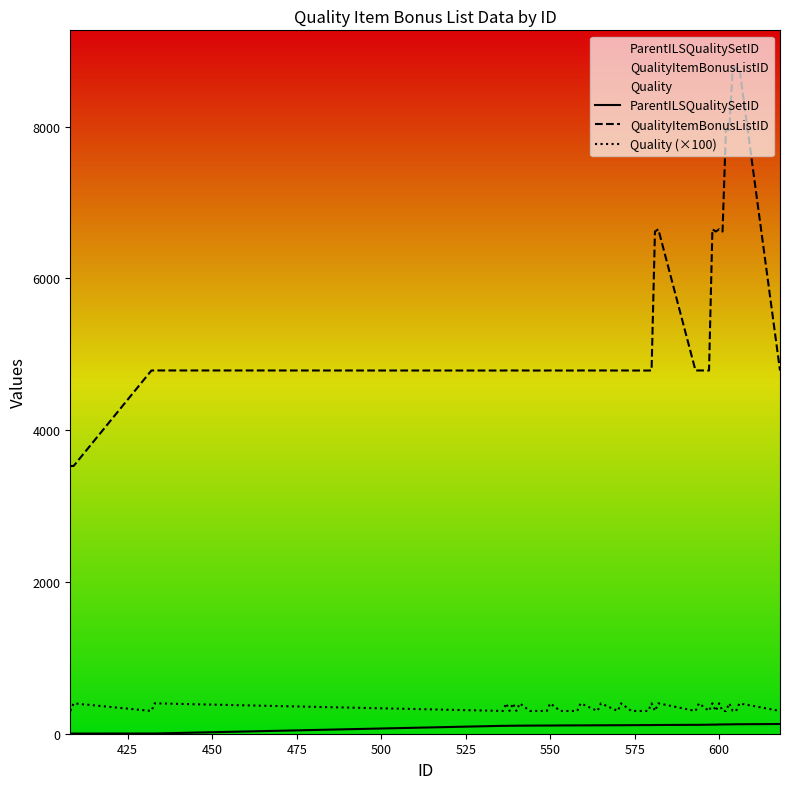

True or false: QualityItemBonusListID and Quality (×100) cross at least once.

False